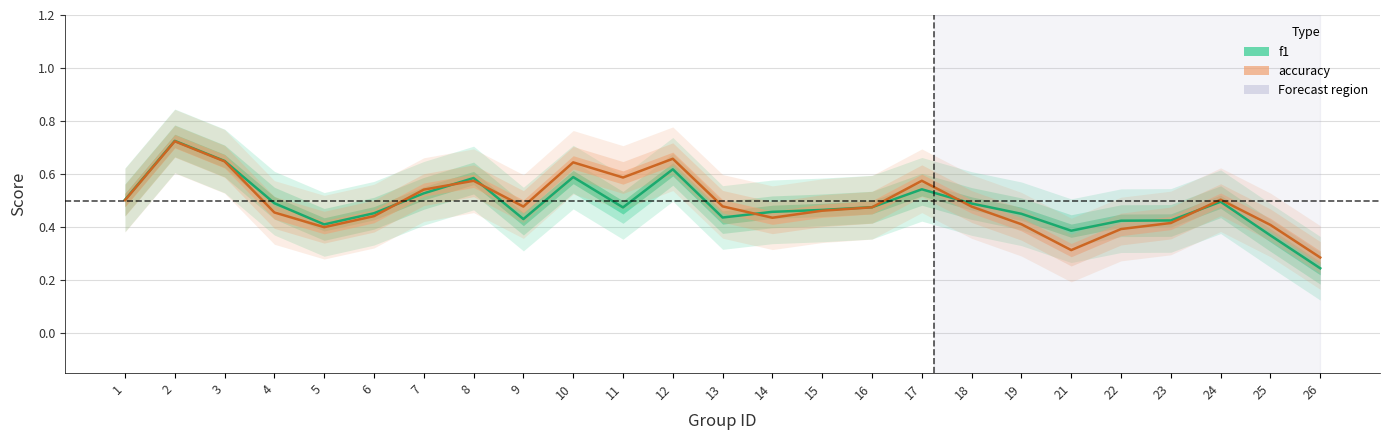

Reading right to left, list all the values displayed in this chart.

f1: 26=0.2	25=0.4	24=0.5	23=0.4	22=0.4	21=0.4	19=0.5	18=0.5	17=0.5	16=0.5	15=0.5	14=0.5	13=0.4	12=0.6	11=0.5	10=0.6	9=0.4	8=0.6	7=0.5	6=0.5	5=0.4	4=0.5	3=0.6	2=0.7	1=0.5
accuracy: 26=0.3	25=0.4	24=0.5	23=0.4	22=0.4	21=0.3	19=0.4	18=0.5	17=0.6	16=0.5	15=0.5	14=0.4	13=0.5	12=0.7	11=0.6	10=0.6	9=0.5	8=0.6	7=0.5	6=0.4	5=0.4	4=0.5	3=0.6	2=0.7	1=0.5